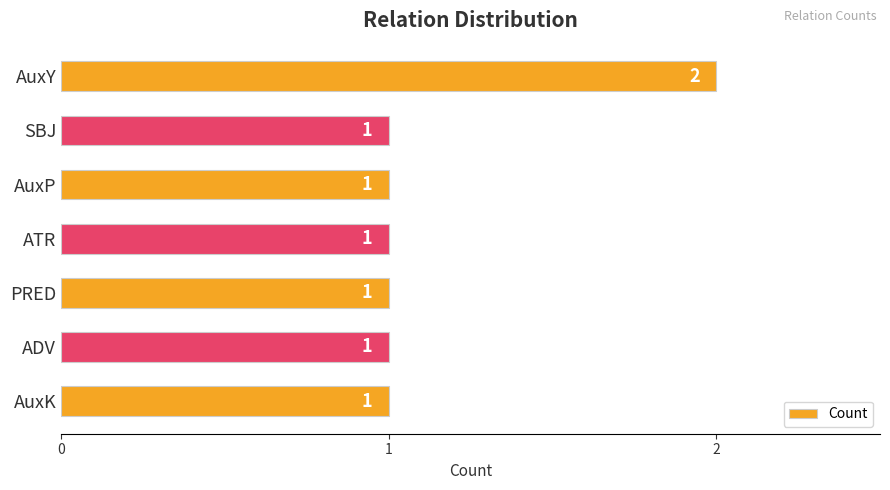

What is the difference between the maximum and minimum values?

1